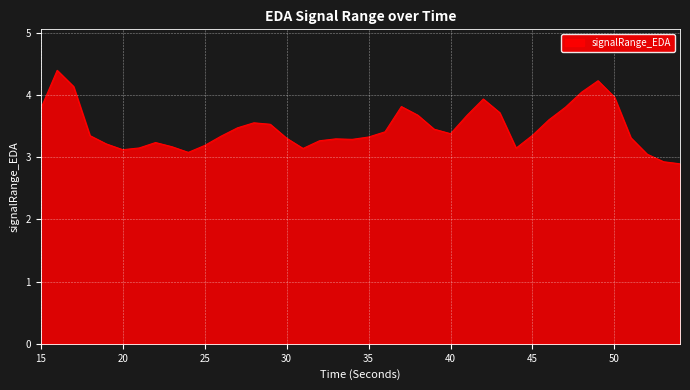

What is the greatest value displayed?

4.4